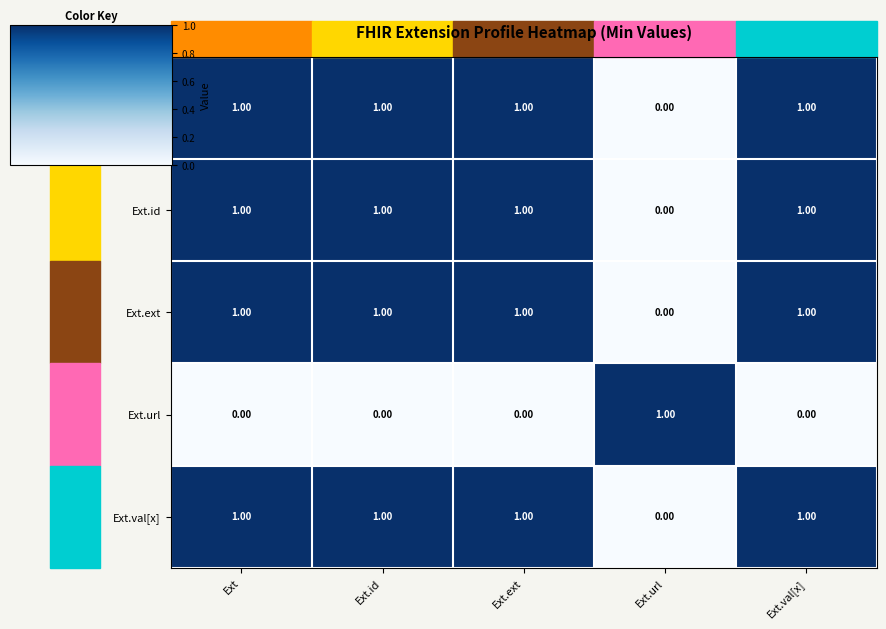

At how many categories does at least one series exceed 0?

5